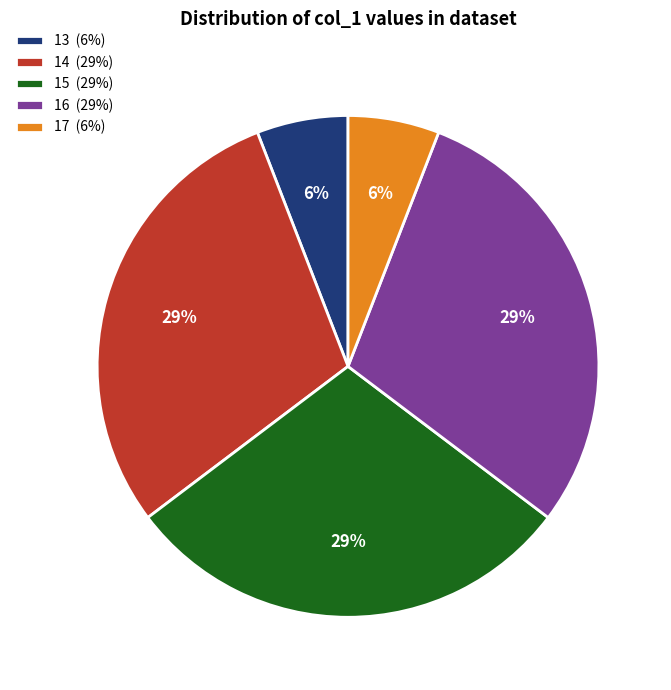

To the nearest percent, what percentage of the pie is 16 (29%)?

29%